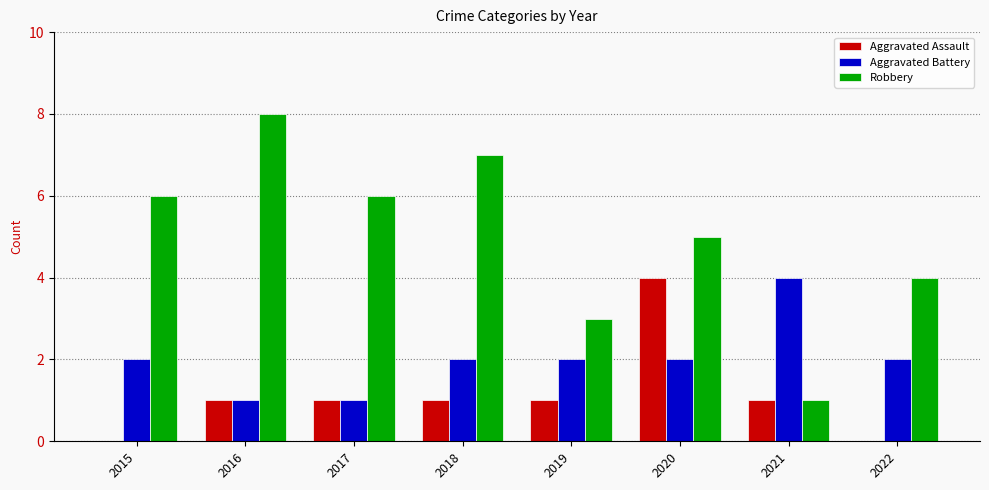

What is the approximate value of Aggravated Assault at 2020?

4